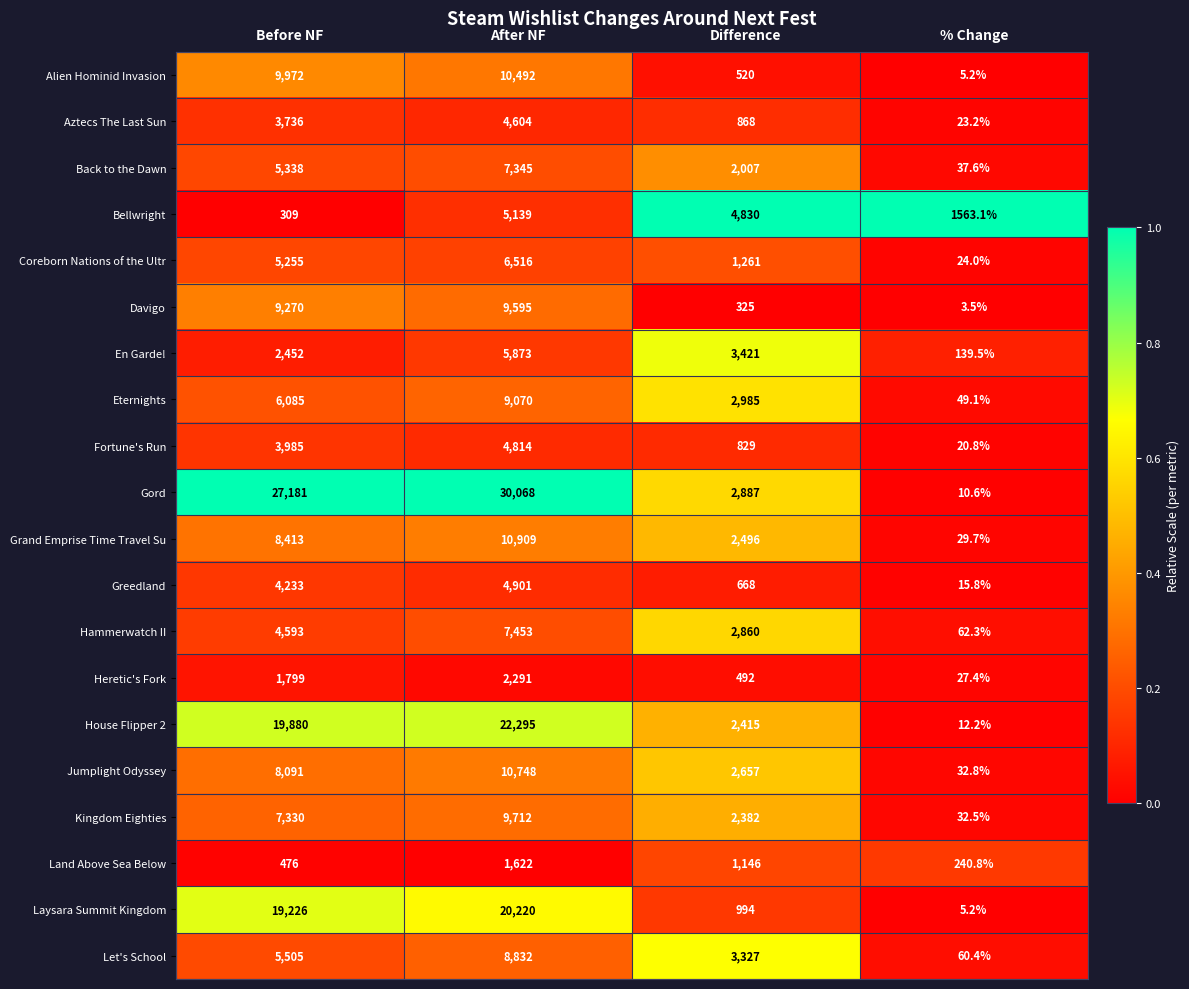

What is the sum of the Kingdom Eighties values at Before NF and % Change?

7362.5